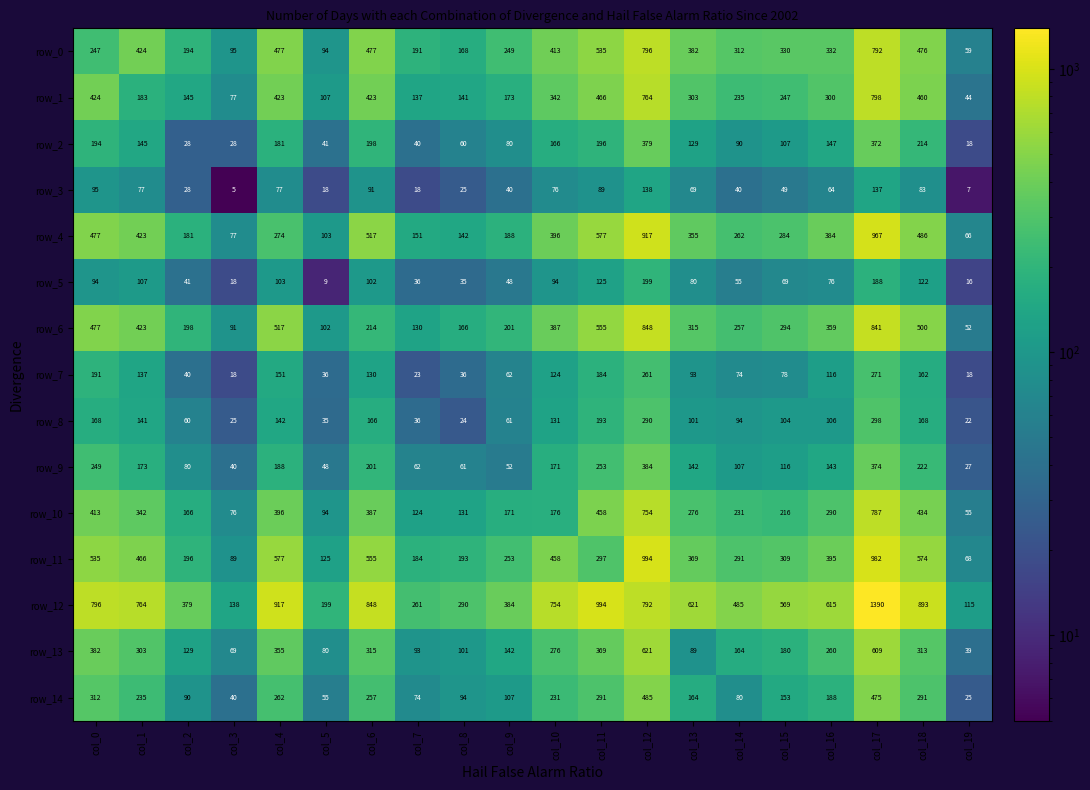

What is the total value across all series at col_11?

5582